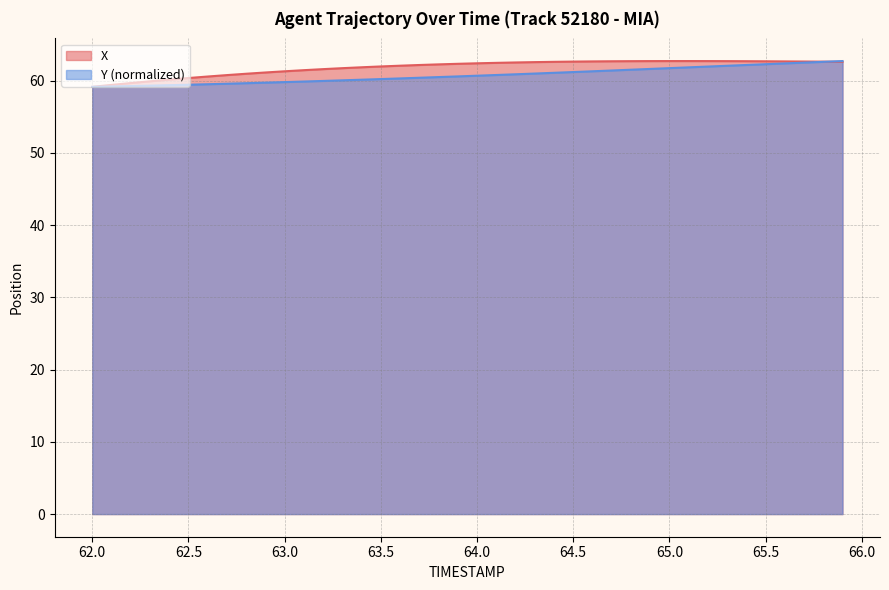

The value of X at 63.0 is 61.3. True or false?

True